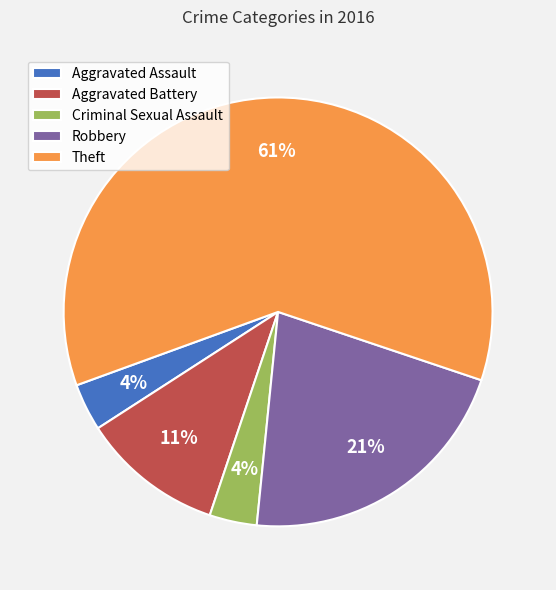

To the nearest percent, what percentage of the pie is Criminal Sexual Assault?

4%